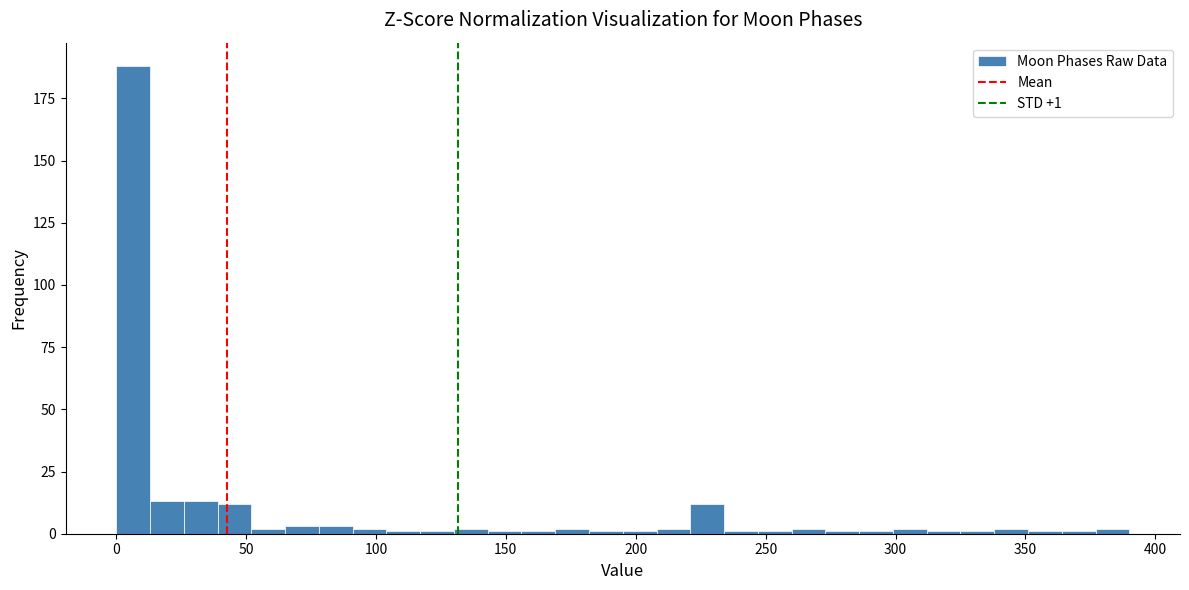

Read against the x-axis, roughly where is the centre of the tallest bar?

5